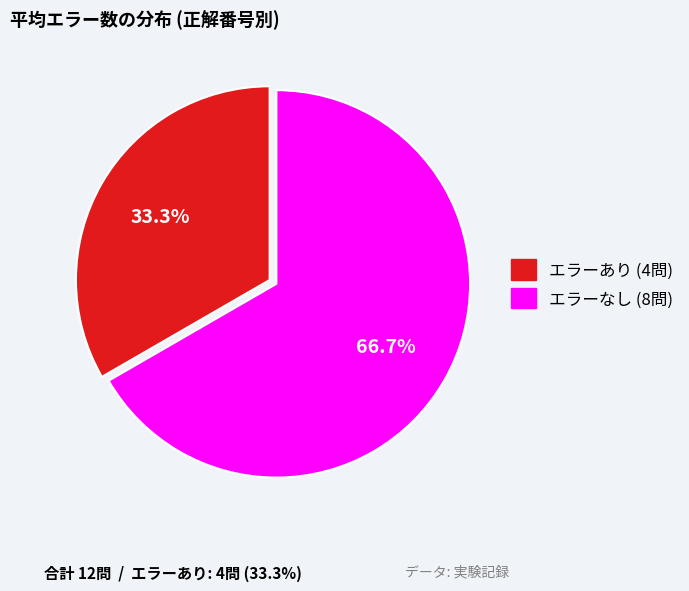

Does any single category account for the majority?

Yes